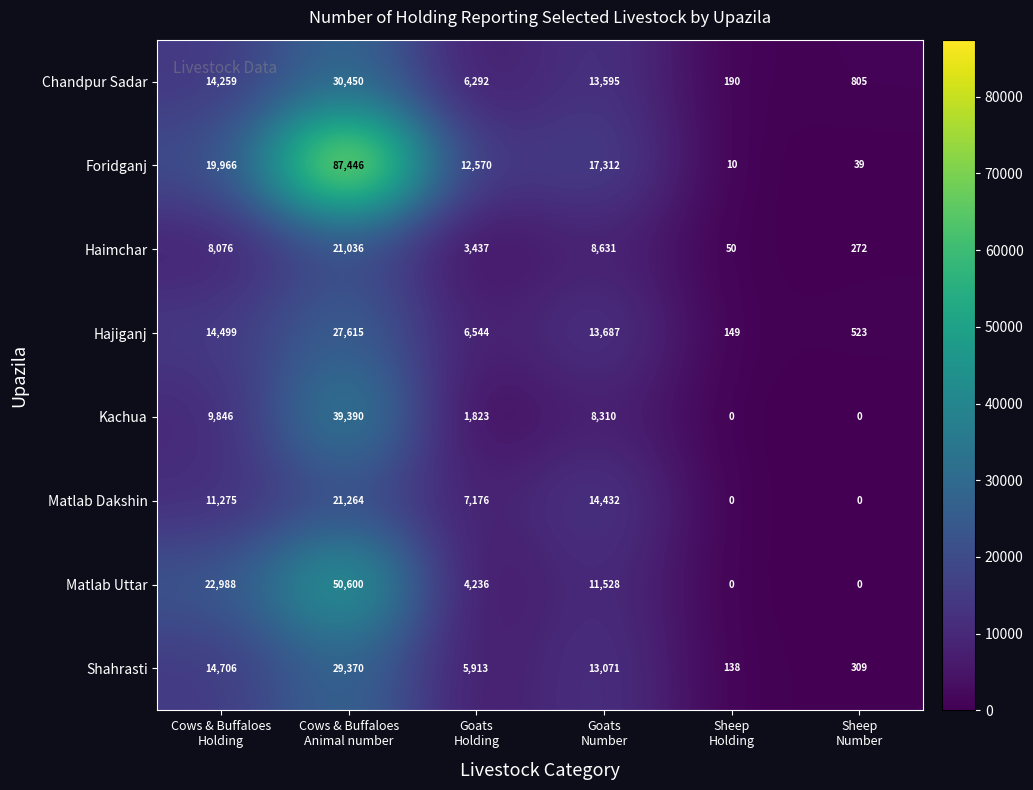

How many Matlab Dakshin values are between 0 and 14432?

5